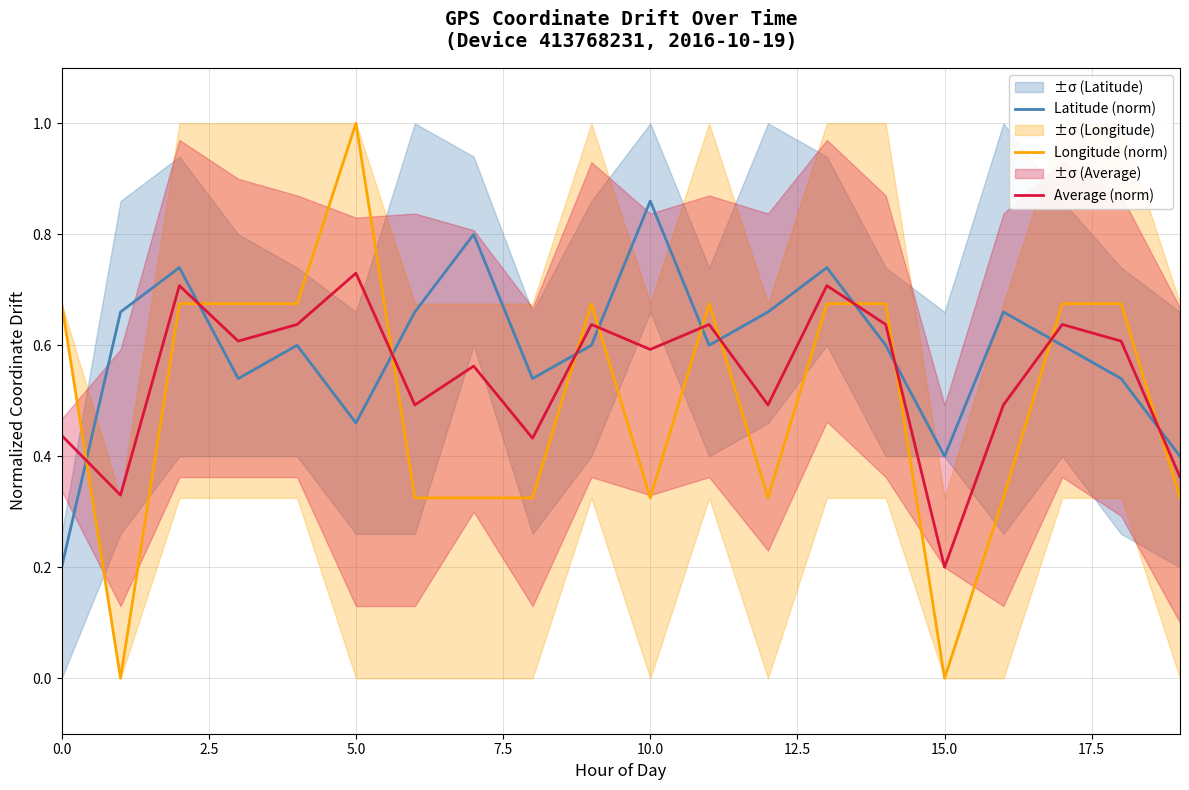

What is the total value across all series at 16?

1.5